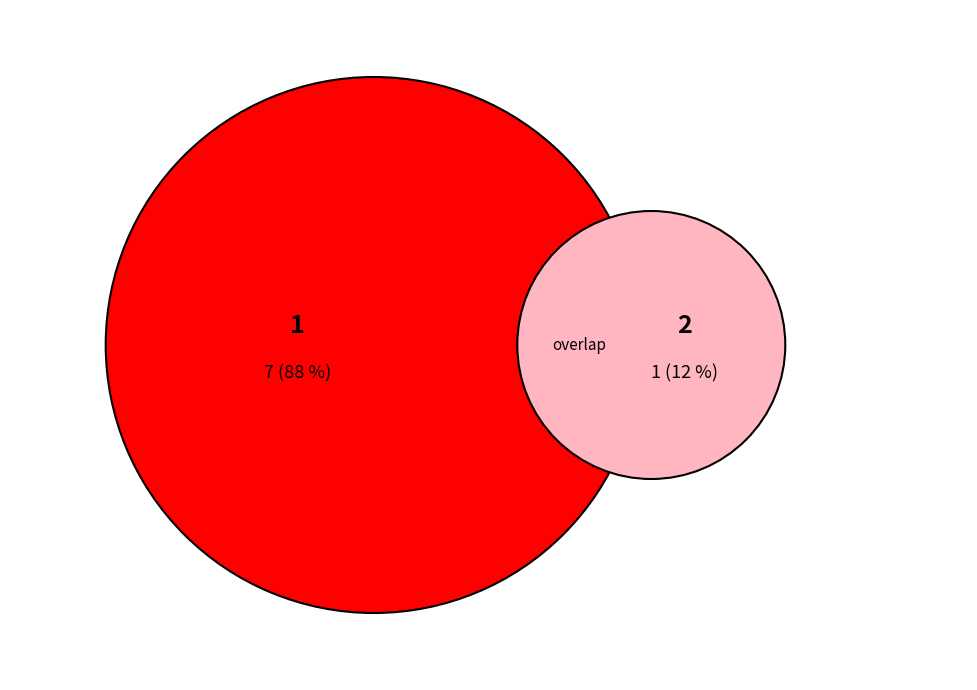

What is the change in value from 1 to 2?

-6